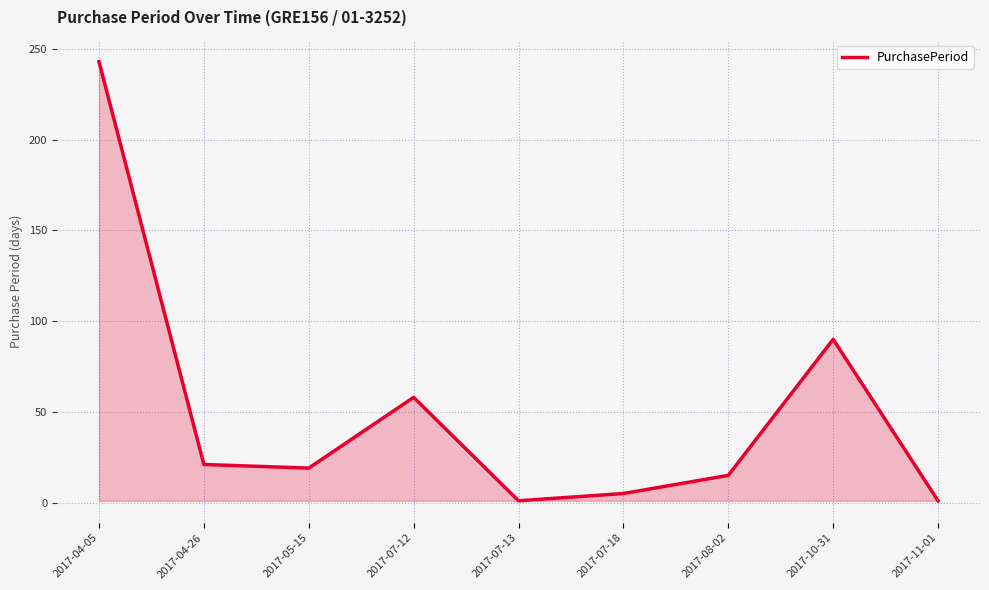

True or false: the data has more than 2 interior local peaks.

False